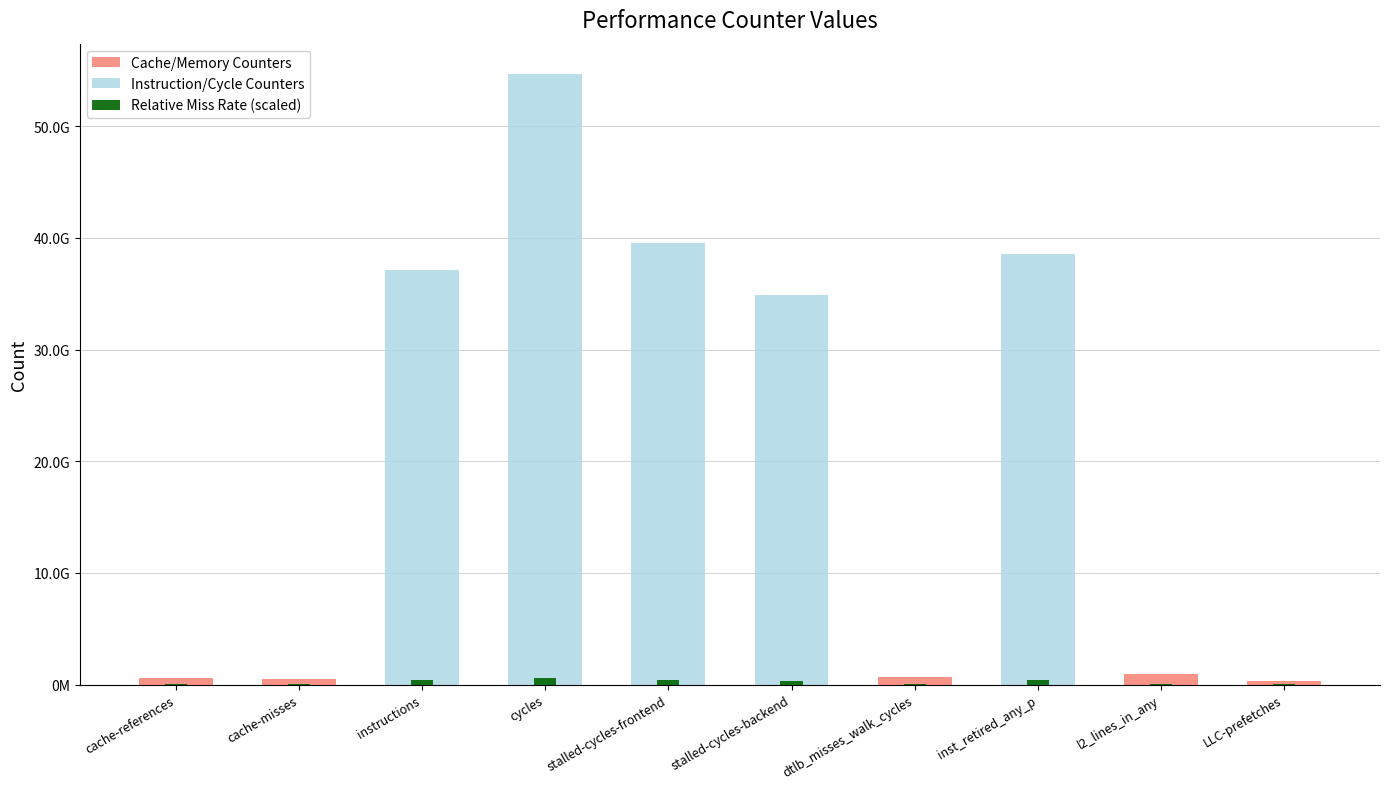

The chart shows a value of 348518254.1 at stalled-cycles-backend. True or false?

True